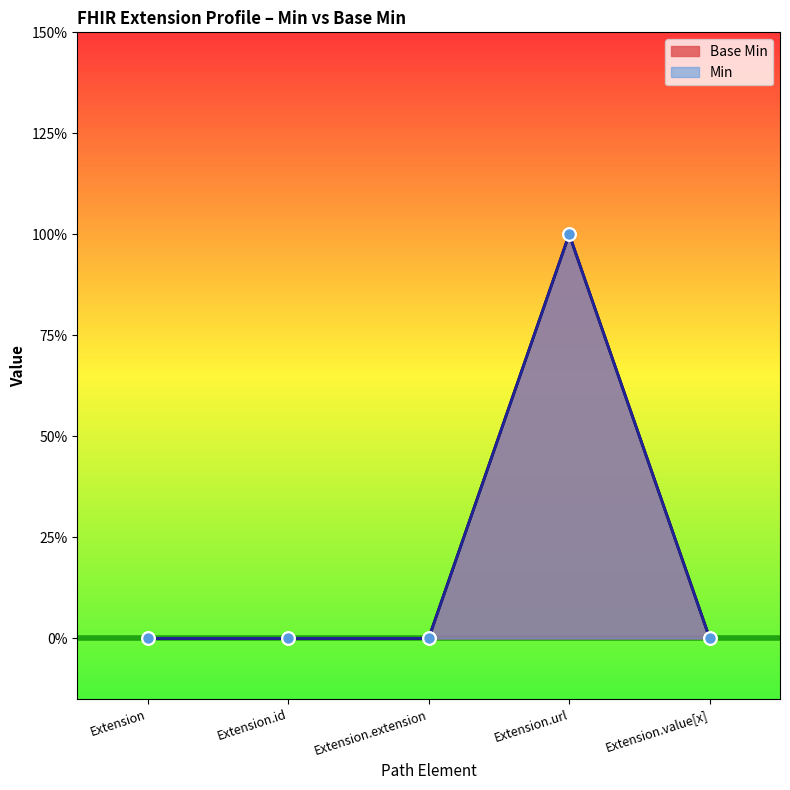

Count the number of values greater than 0.

1